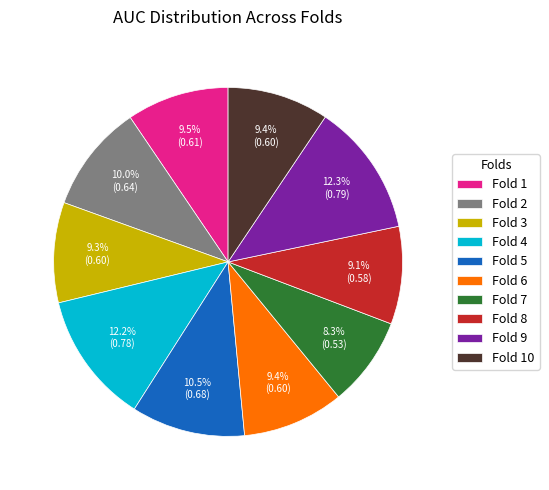

Between Fold 7 and Fold 4, which is larger?

Fold 4